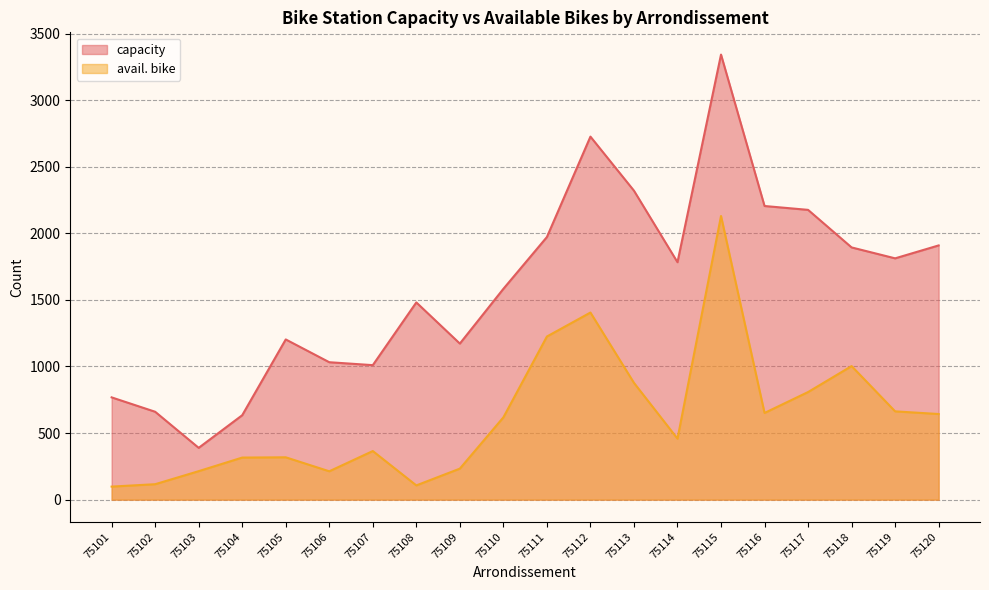

Between 75115 and 75119, which series saw the biggest shift?

capacity